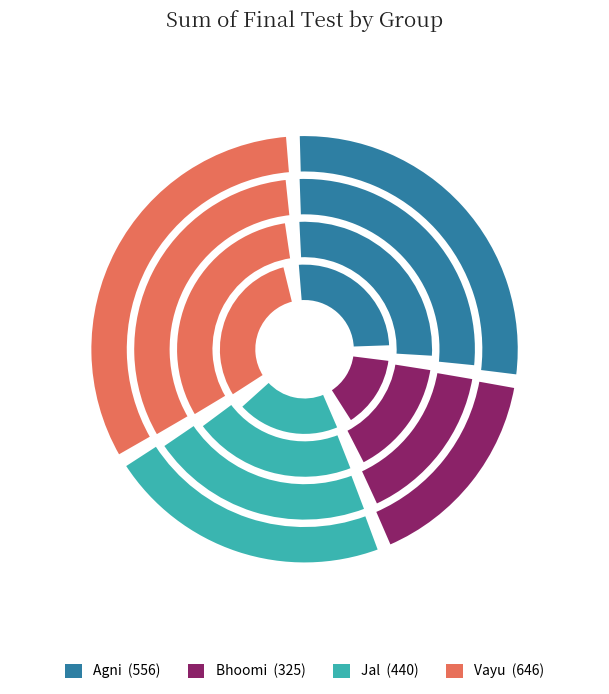

Approximately how many times larger is the value at Jal compared to Bhoomi?

1.4